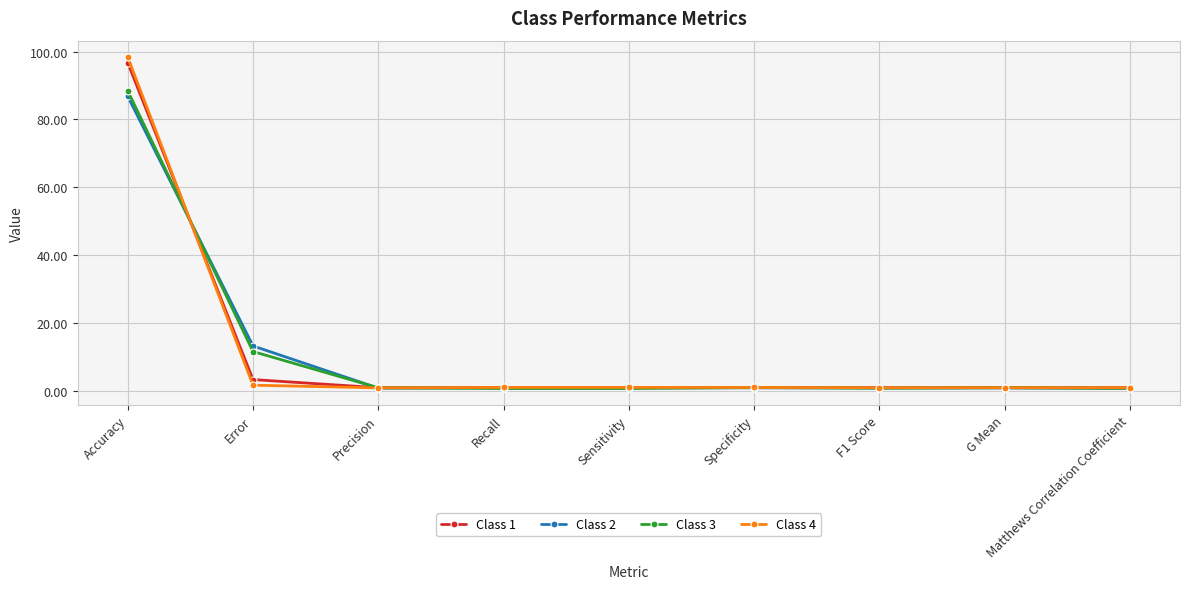

How many lines are shown in the chart?

4